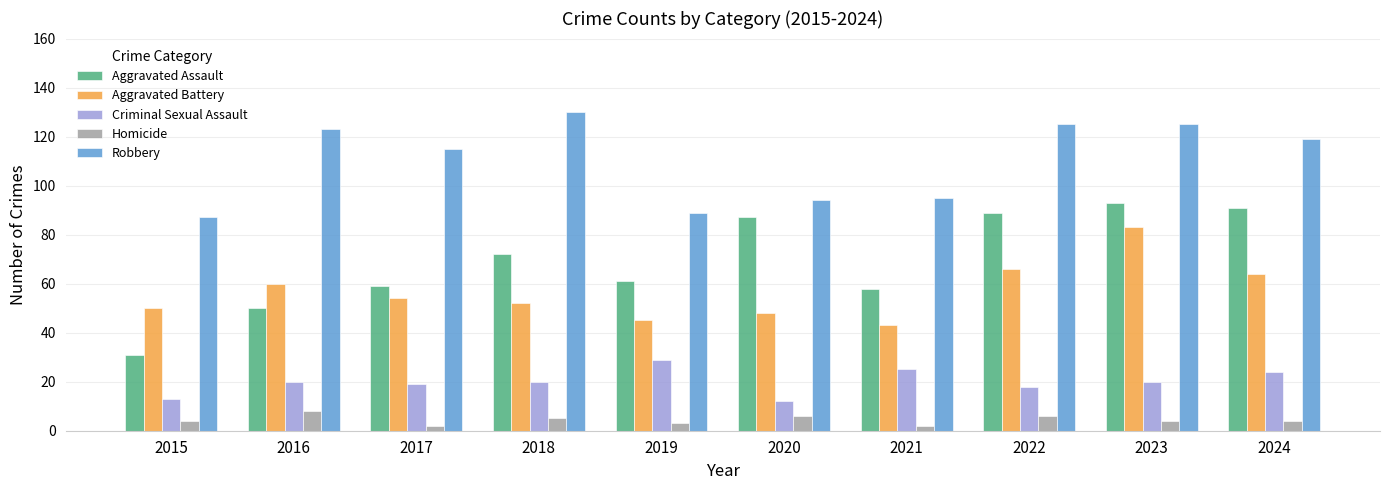

Which series has the widest spread of values?

Aggravated Assault